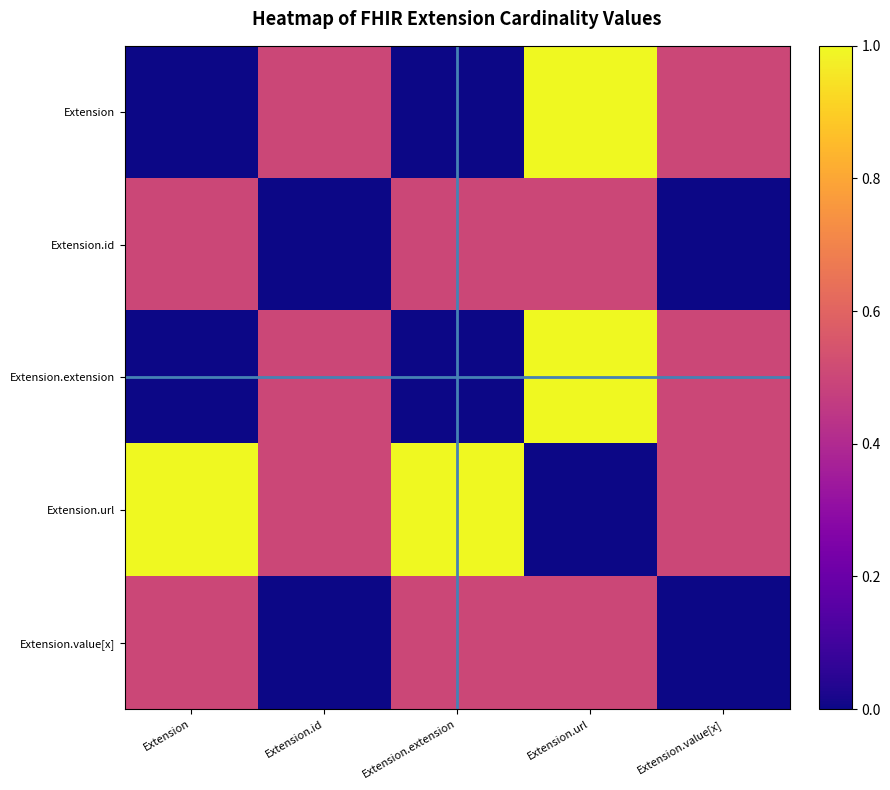

At how many categories does at least one series exceed 0?

5